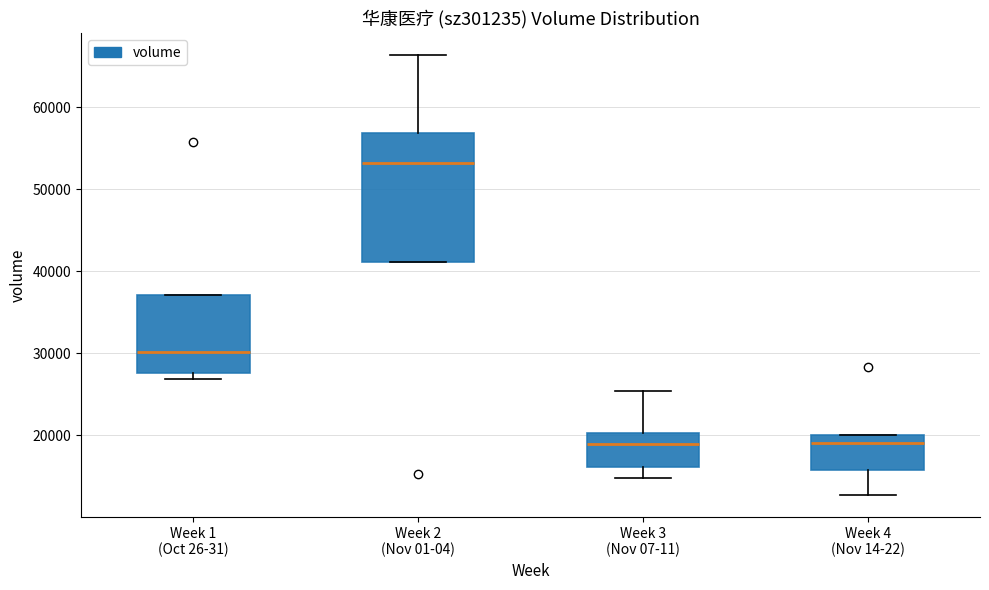

Where is the upper edge of the box for Week 3 (Nov 07-11) on the y-axis? The values are not printed on the chart, so give them approximately, as read against the axis.

20000